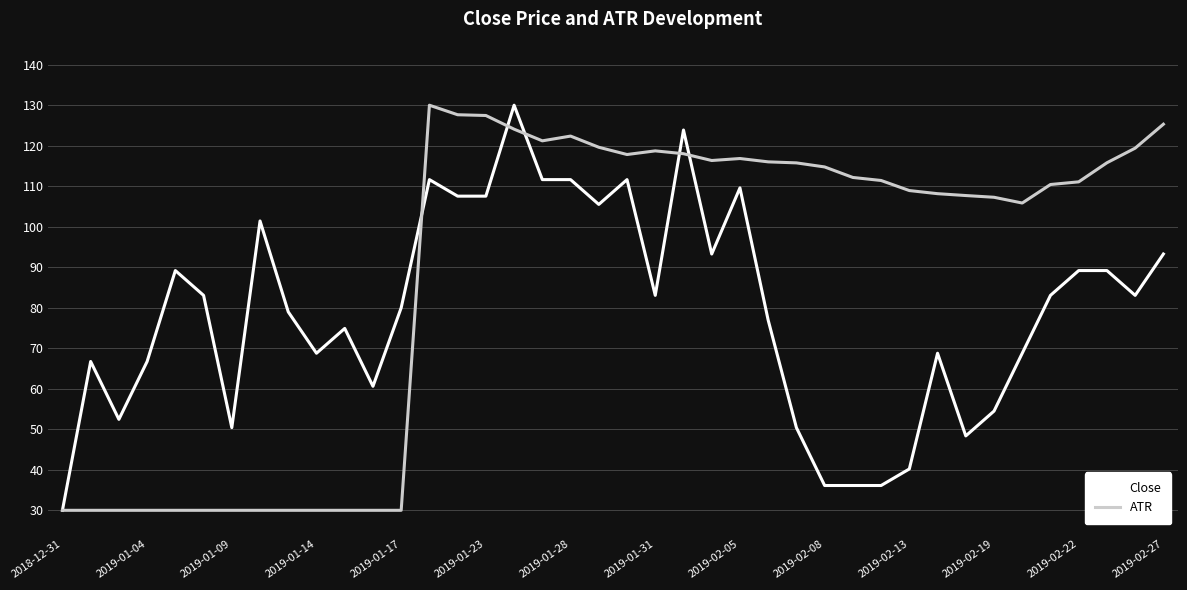

Rank the series by their average value, from lowest to highest.

Close, ATR